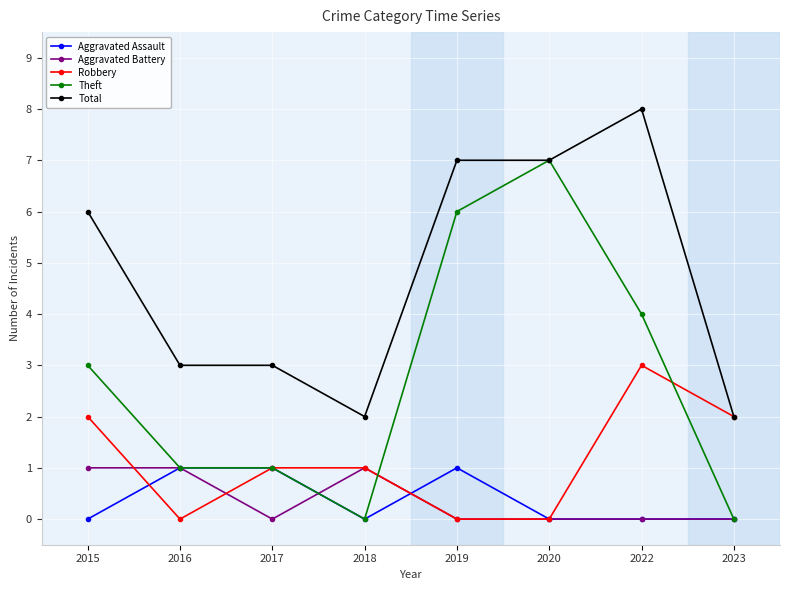

At which category is the sum across all series the highest?

2022